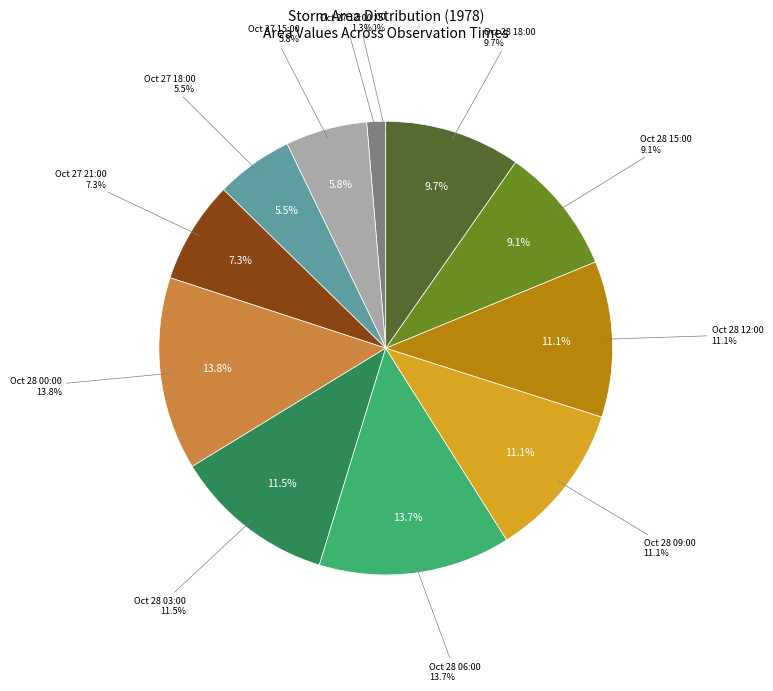

To the nearest percent, what portion does 28 represent?

14%